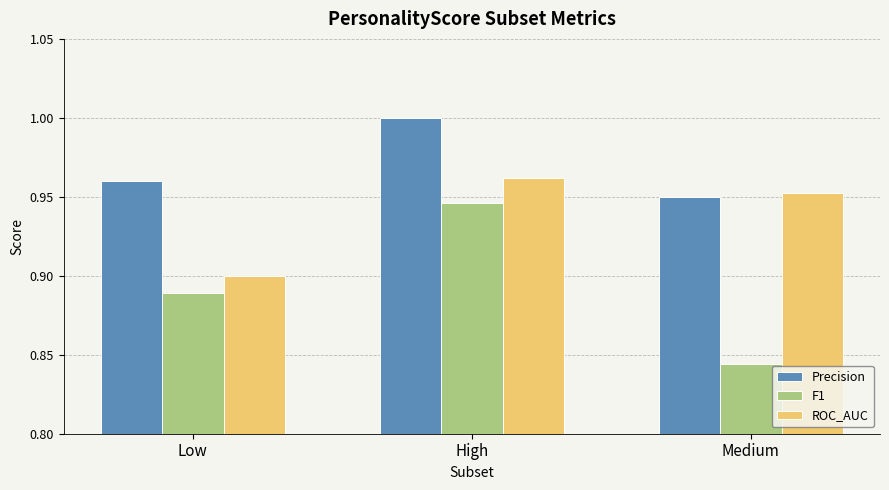

What is the total value across all series at Low?

2.7